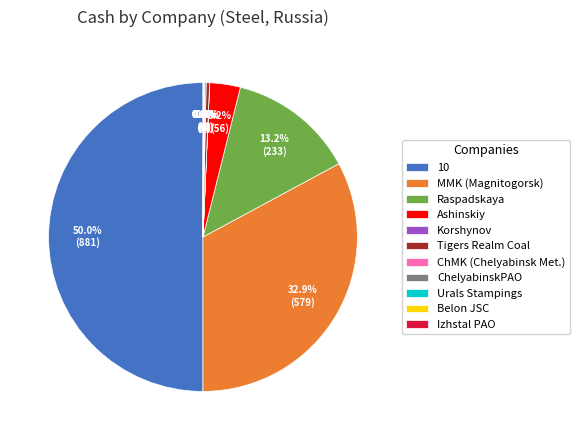

What percentage is NOT represented by MMK (Magnitogorsk)?

67.1%